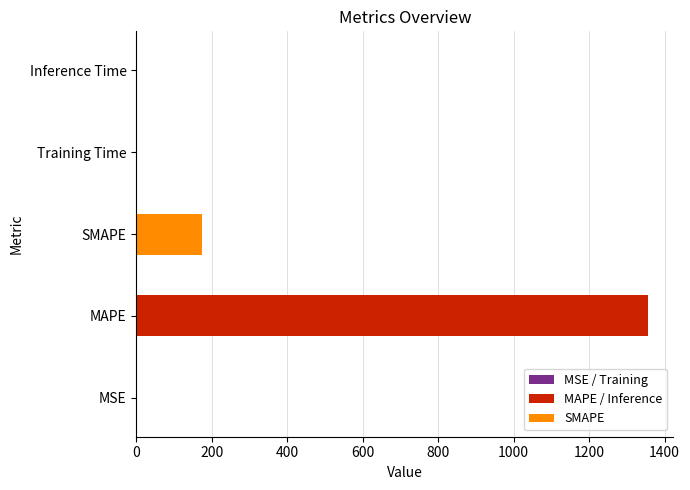

Between SMAPE and MAPE, which is larger?

MAPE